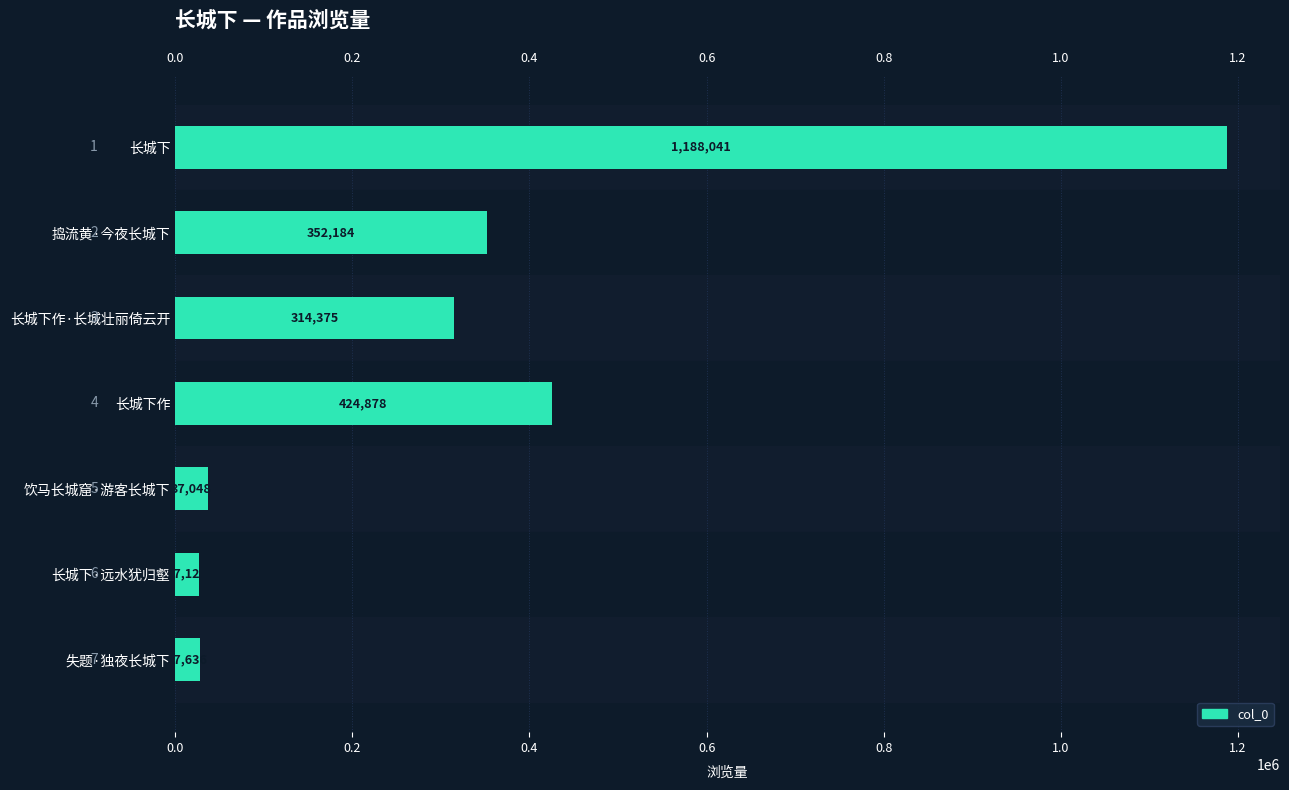

Rank the categories by value from highest to lowest.

长城下, 长城下作, 捣流黄·今夜长城下, 长城下作·长城壮丽倚云开, 饮马长城窟·游客长城下, 失题·独夜长城下, 长城下·远水犹归壑